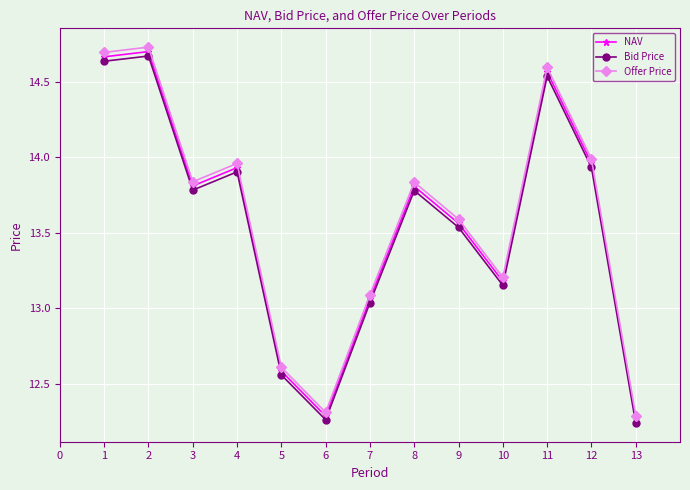

How many data points in NAV are less than 13?

3